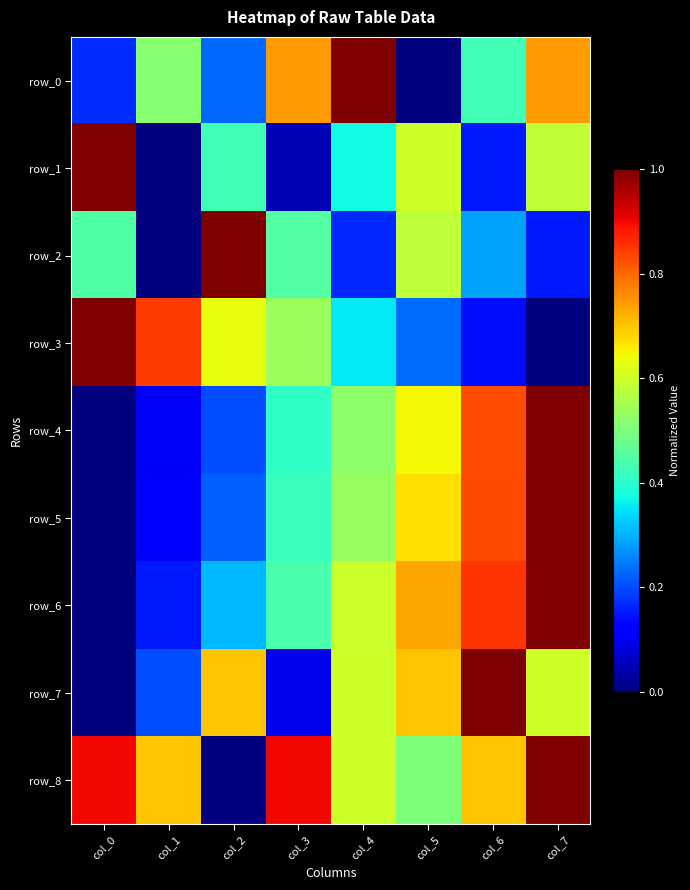

List the series in order of their peak value, highest first.

row_0, row_1, row_2, row_3, row_4, row_5, row_6, row_7, row_8